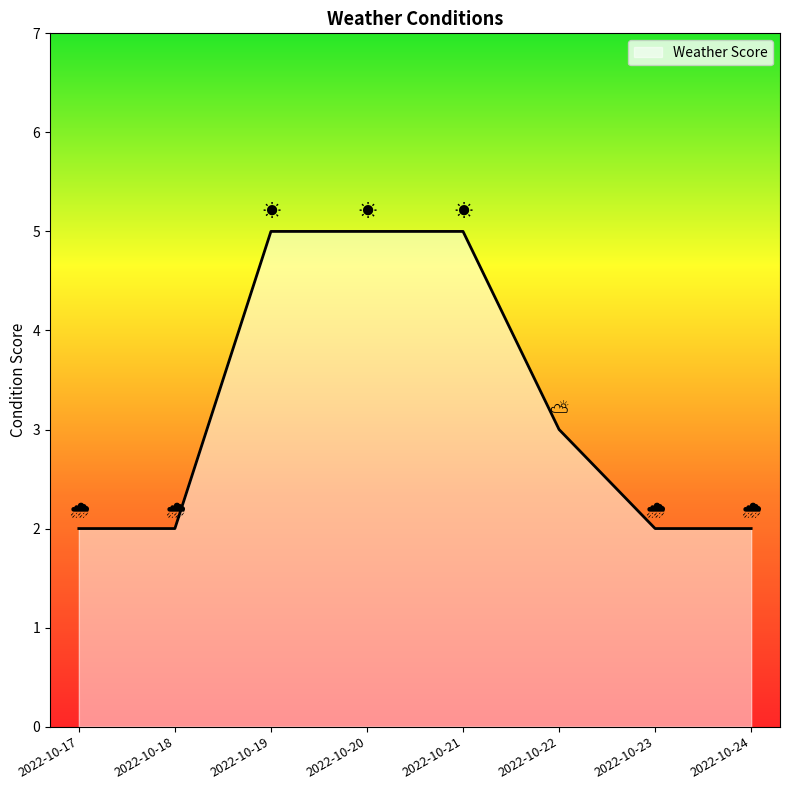

Count the number of data series in this chart.

1